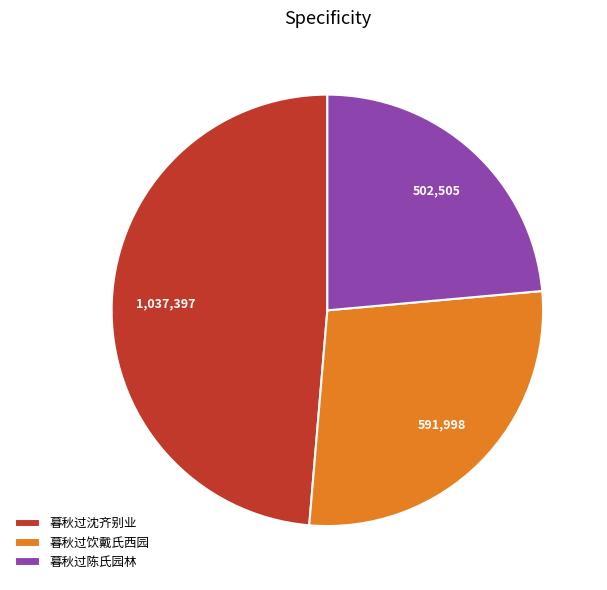

Which category has the smallest portion of the pie?

暮秋过陈氏园林